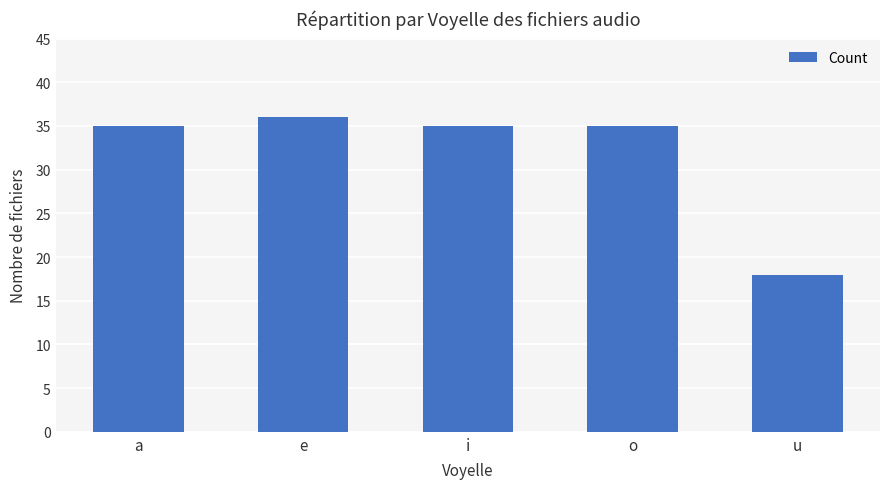

At which category does the chart reach its peak across all series?

e